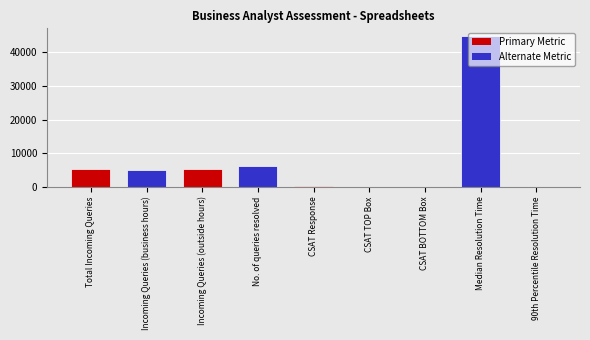

What is the sum of all values?

66553.8